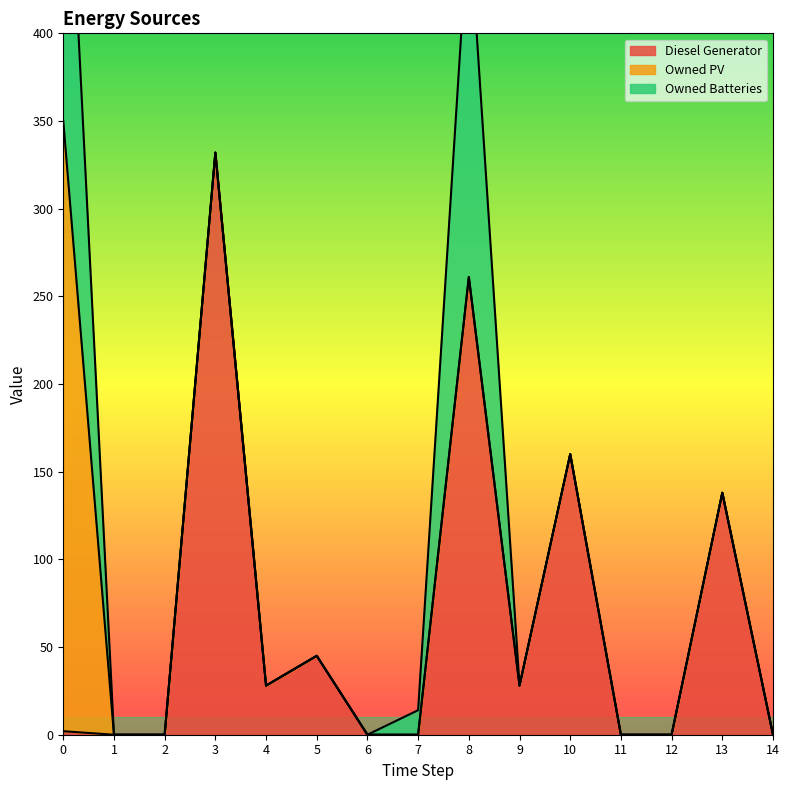

What is the average value of the Owned Batteries series?

29